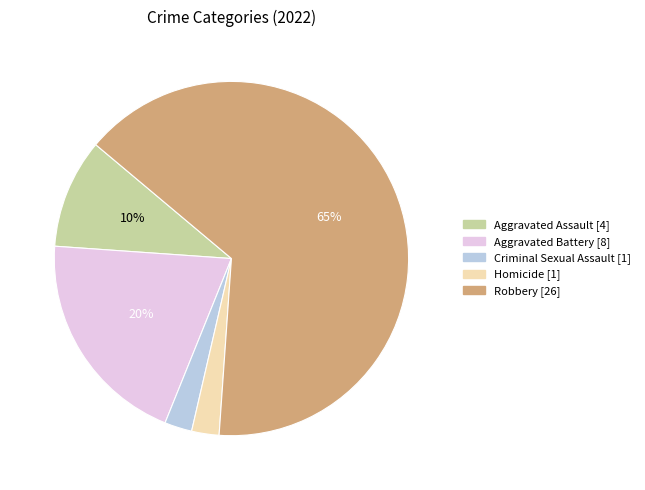

How many segments does this pie chart have?

5